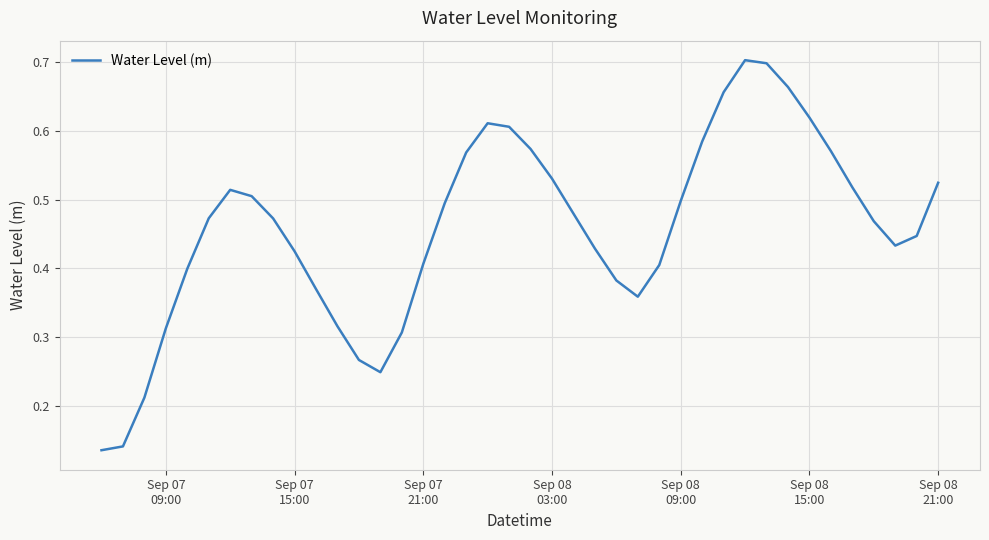

What is the difference between the second highest and minimum values?

0.6